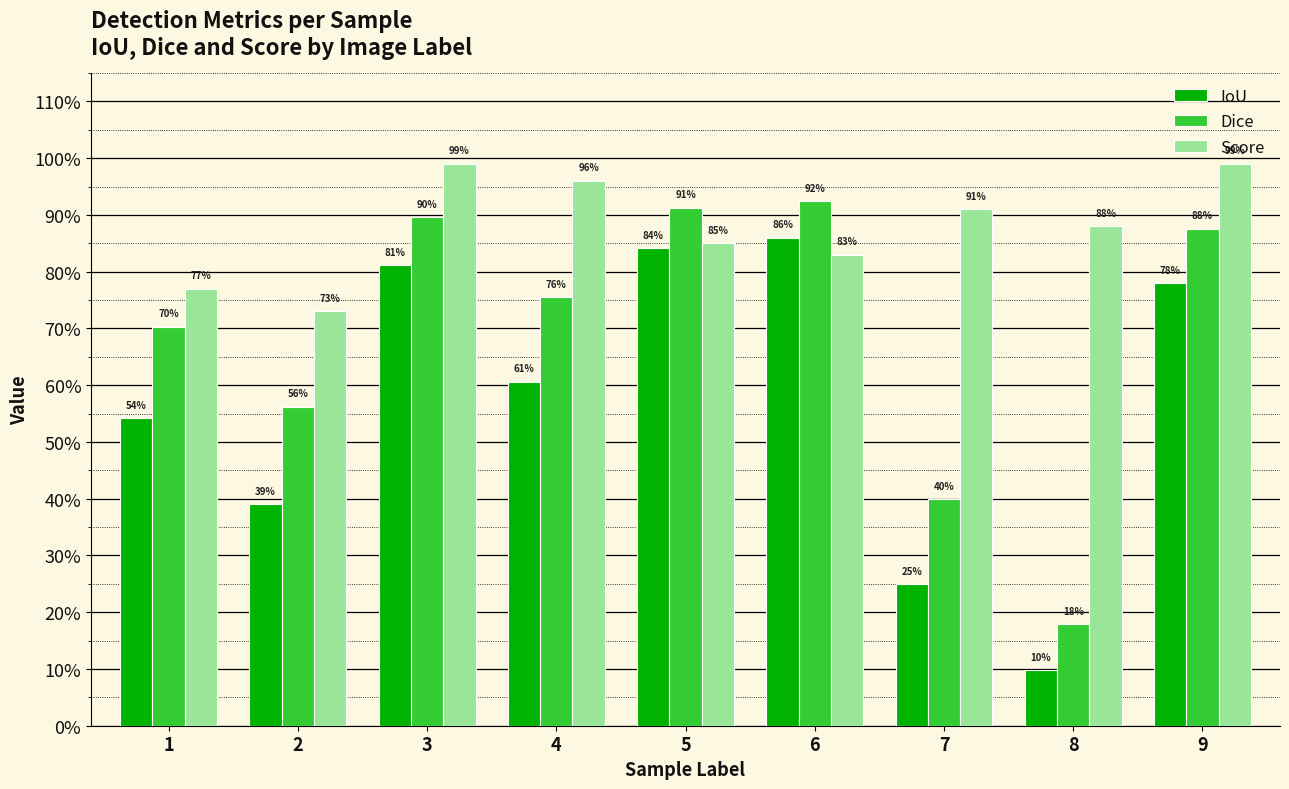

Is it true that Score equals 1.0 at 9?

True